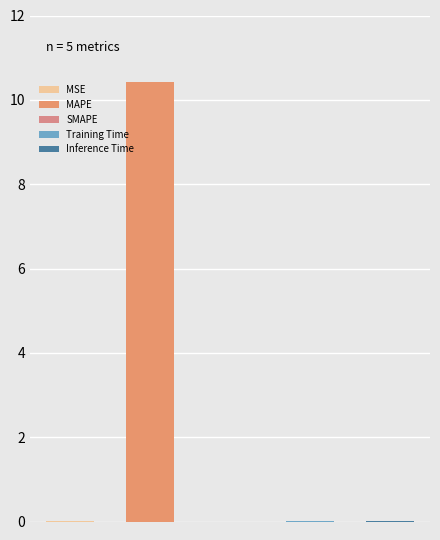

Between Training Time and Inference Time, which is larger?

Training Time